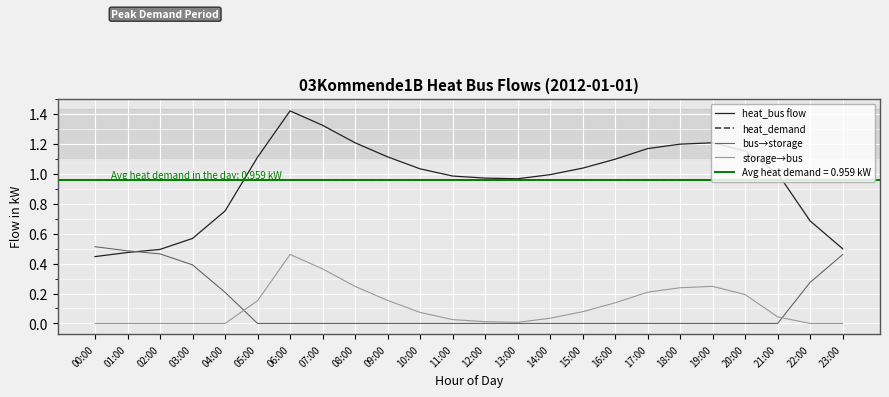

How many values in the bus→storage series exceed 0?

7